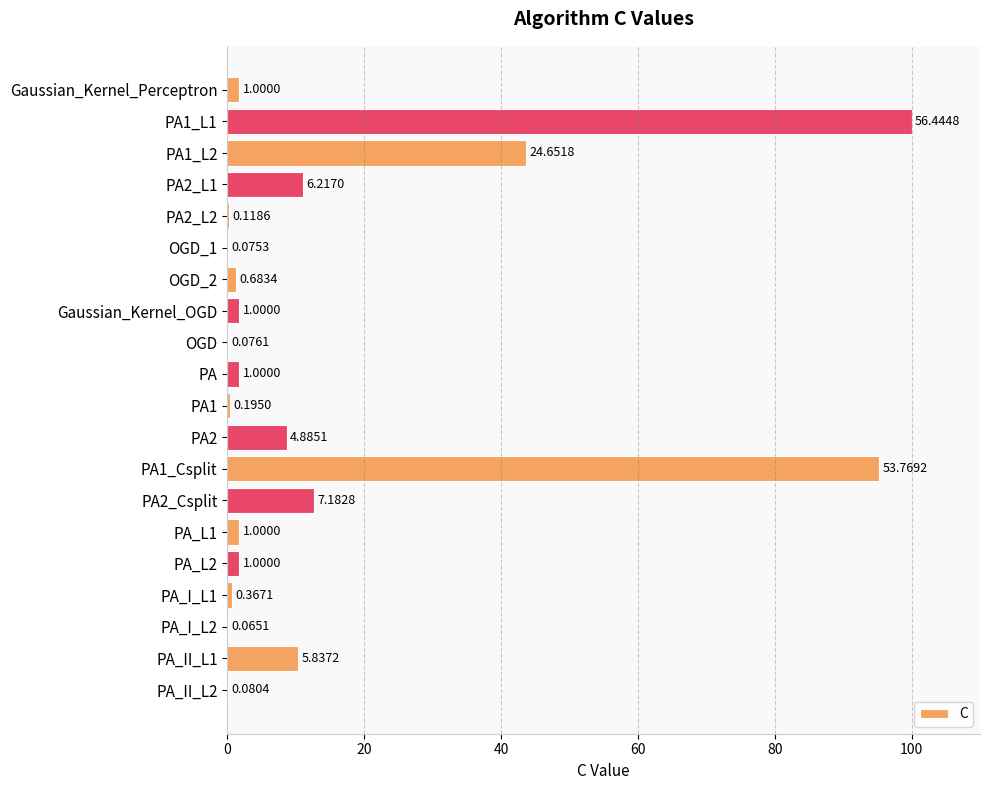

What is the minimum value shown in the chart?

0.1